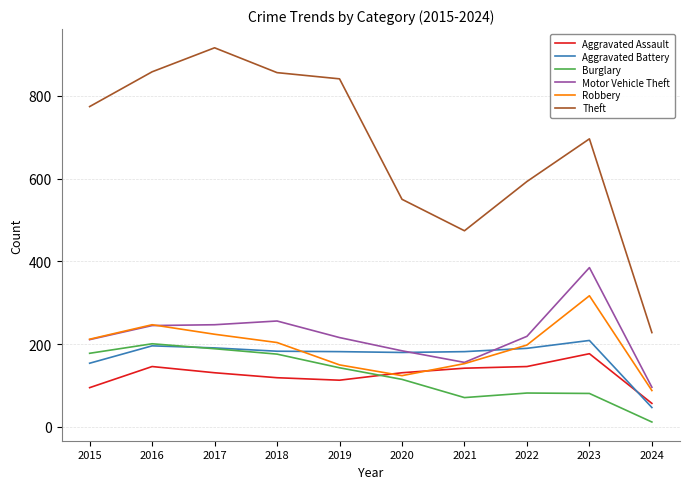

True or false: Motor Vehicle Theft has a value of 56 at 2019.

False